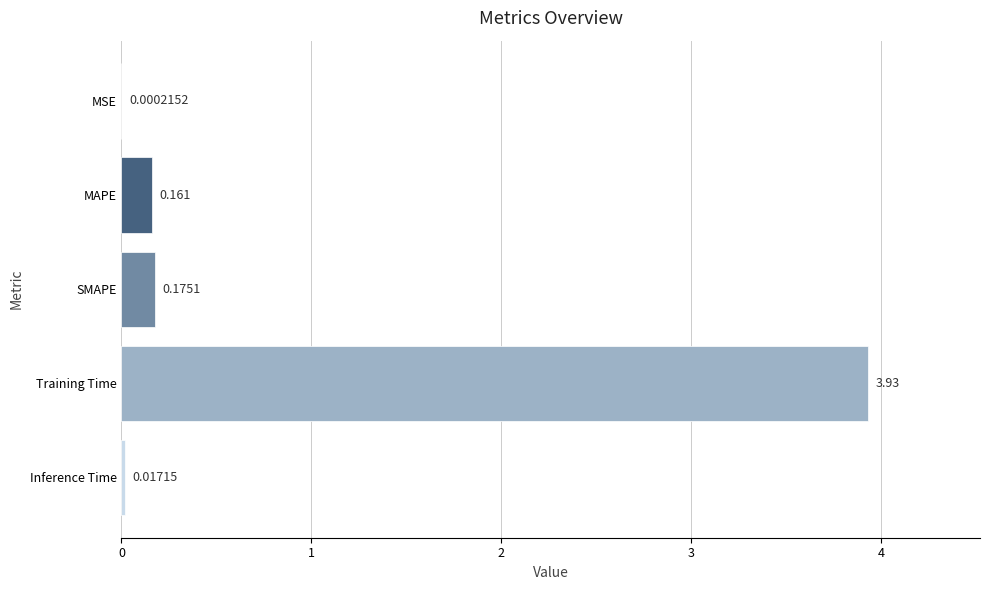

Between MSE and Training Time, which is larger?

Training Time